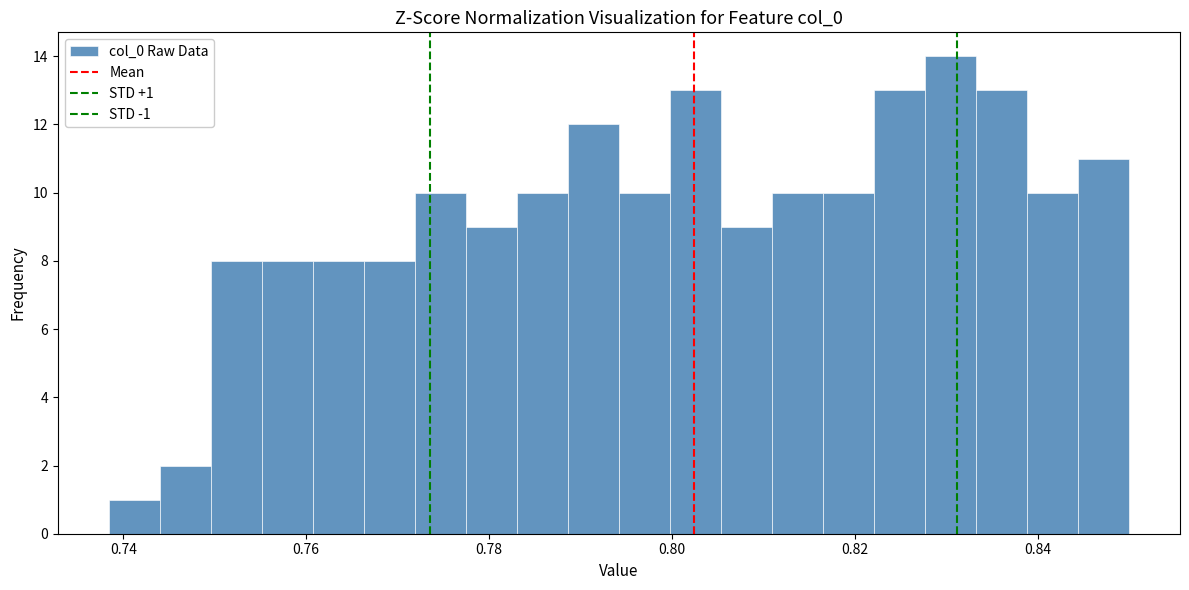

Read against the x-axis, roughly where is the centre of the tallest bar?

0.830